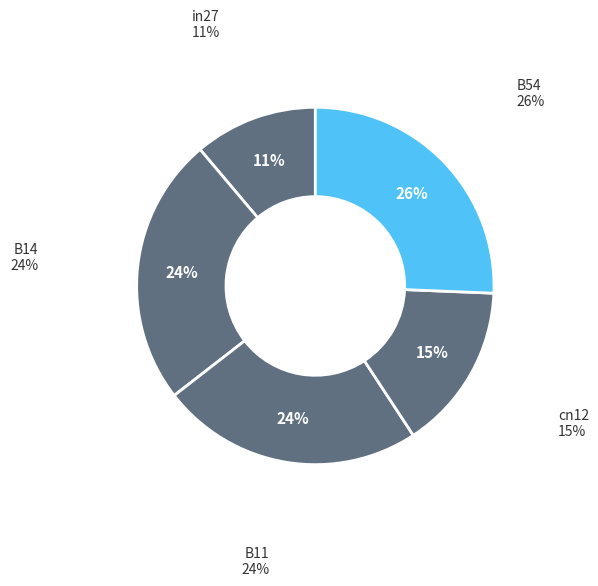

Which has a higher value, B54 or B11?

B54